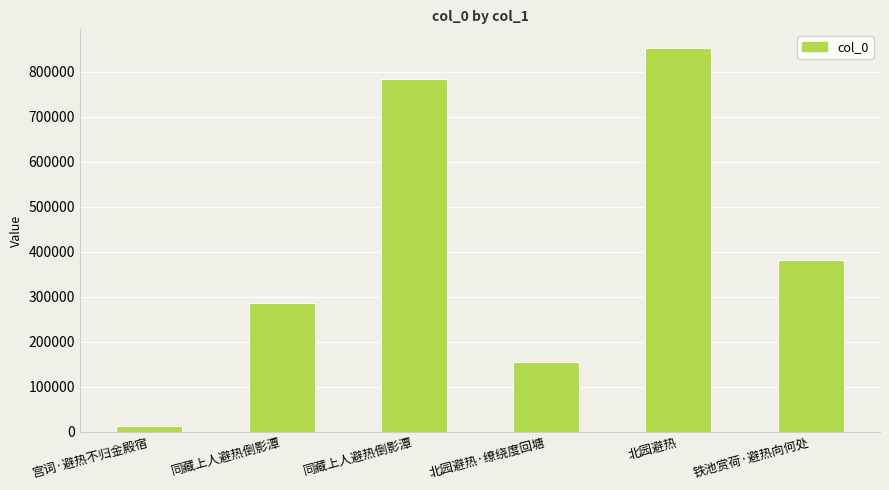

Reading right to left, transcribe all the data shown in this chart.

381195	852017	154876	784404	286330	12778